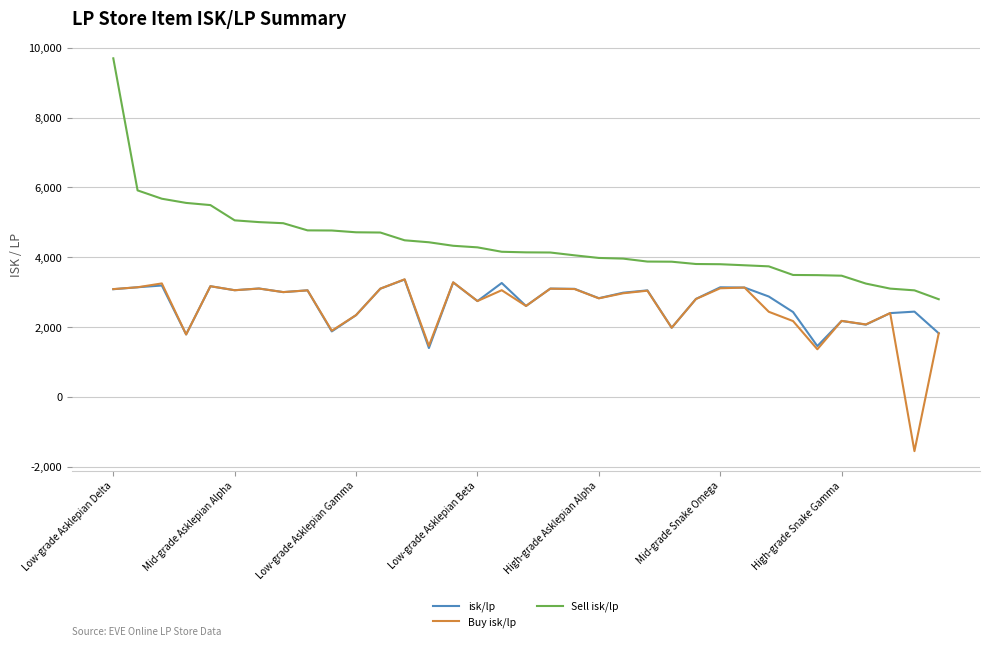

Which series has the largest range (max minus min)?

Sell isk/lp